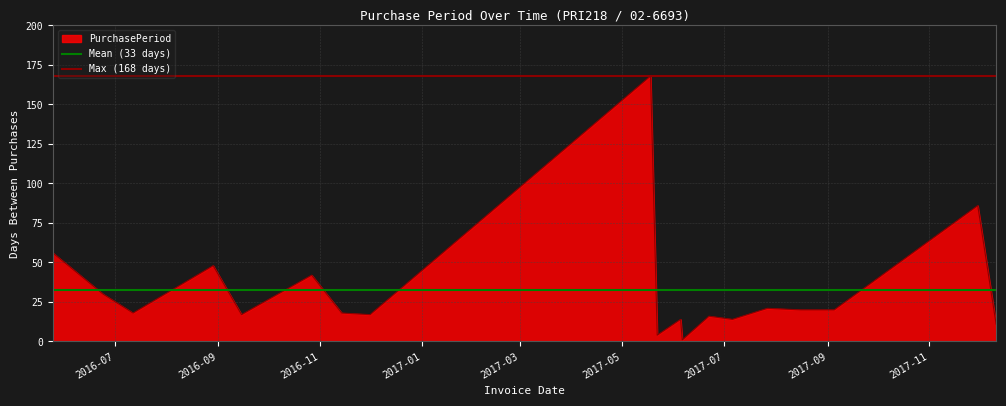

What is the difference between the highest and lowest values at 2016-09?

135.3